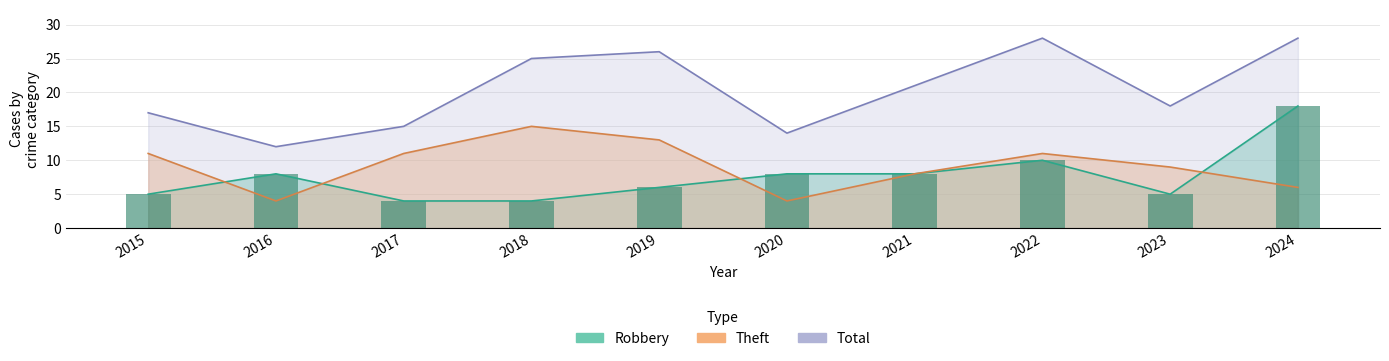

True or false: Total has a value of 17 at 2015.

True